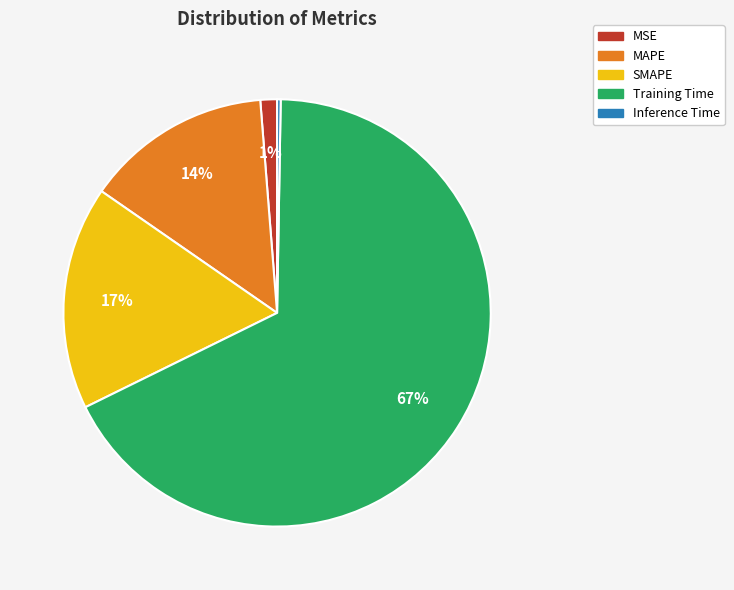

Which has a higher value, MAPE or Training Time?

Training Time